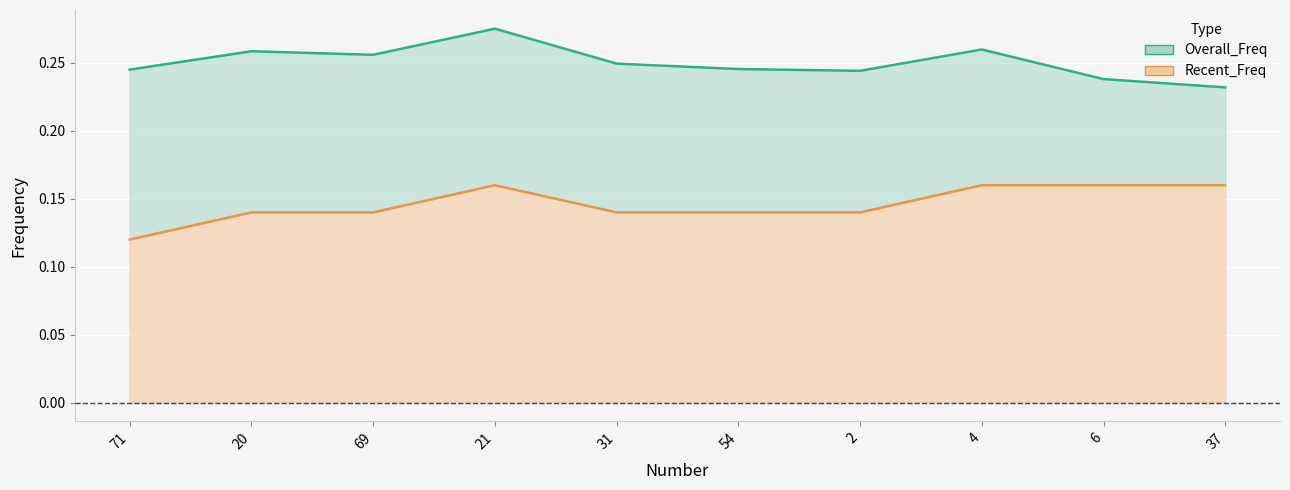

Is it true that Overall_Freq equals 0.2 at 31?

True